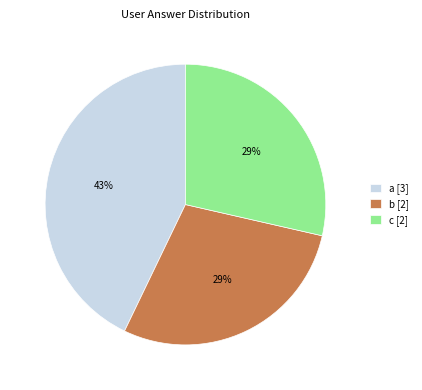

To the nearest percent, what percentage of the pie is c?

29%